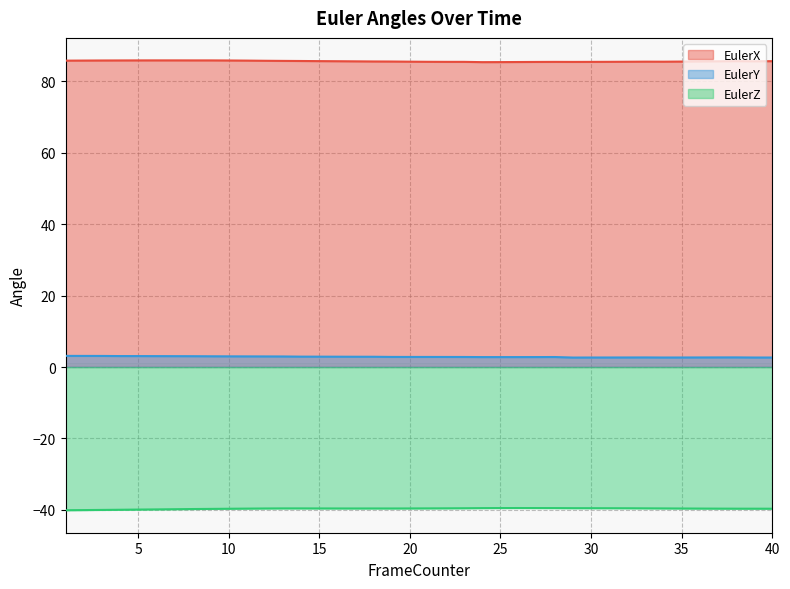

What is the smallest value displayed?

-40.1